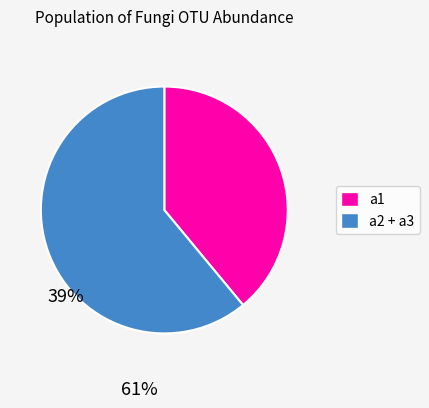

Is there a majority slice in this chart?

Yes